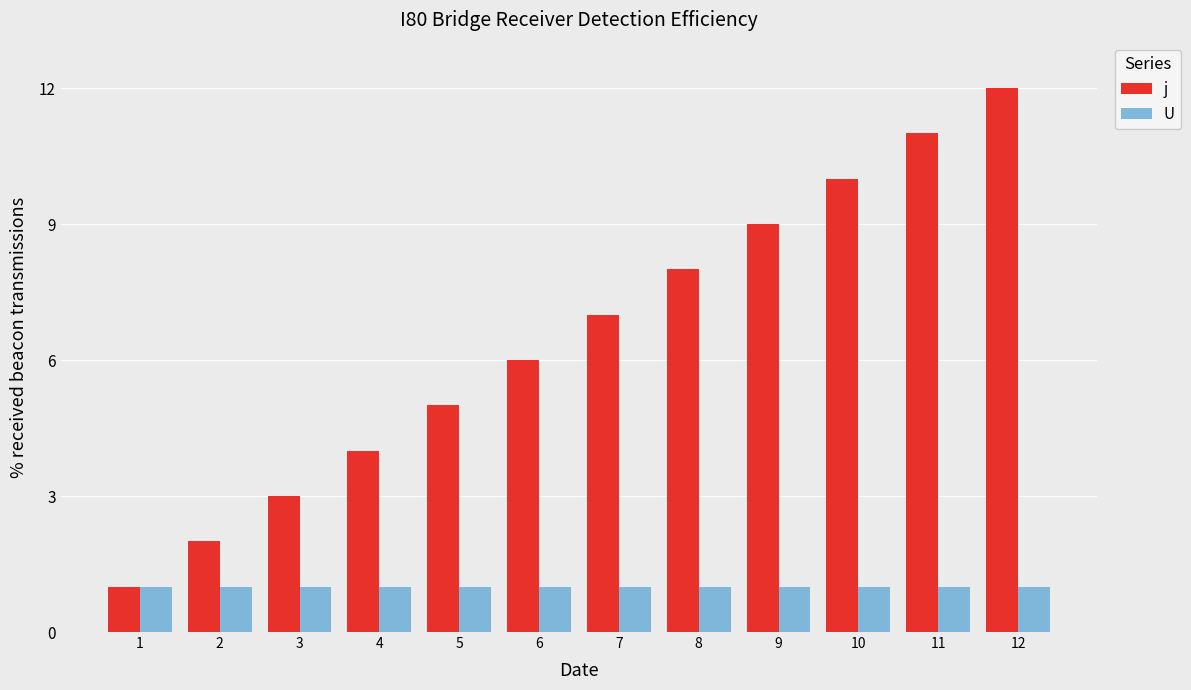

What is the smallest value displayed?

1